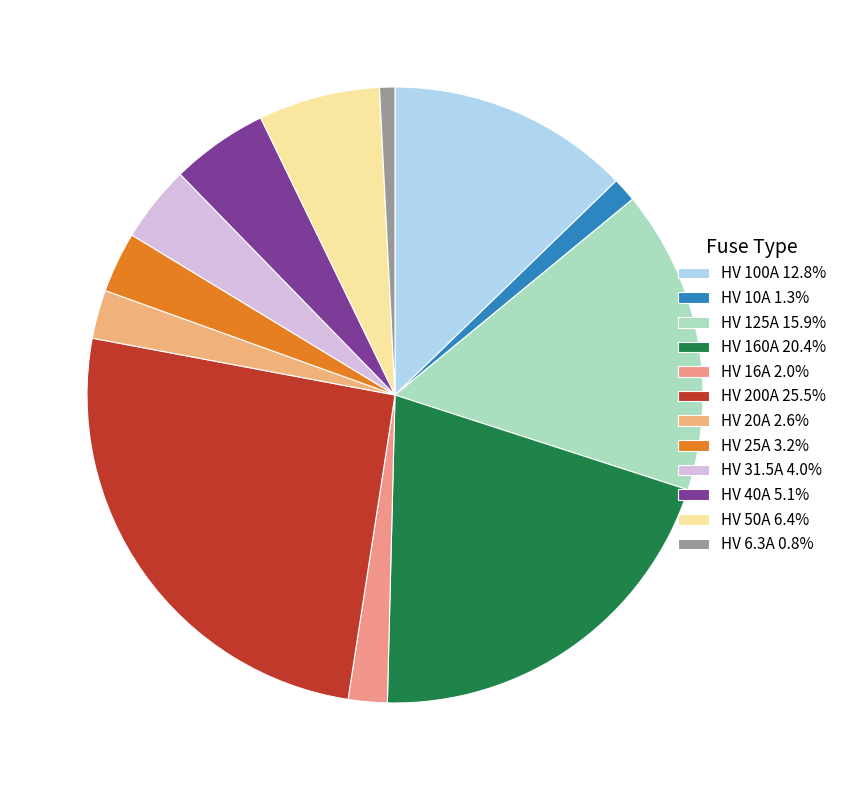

What percentage do HV 6.3A and HV 10A together represent?

2.1%